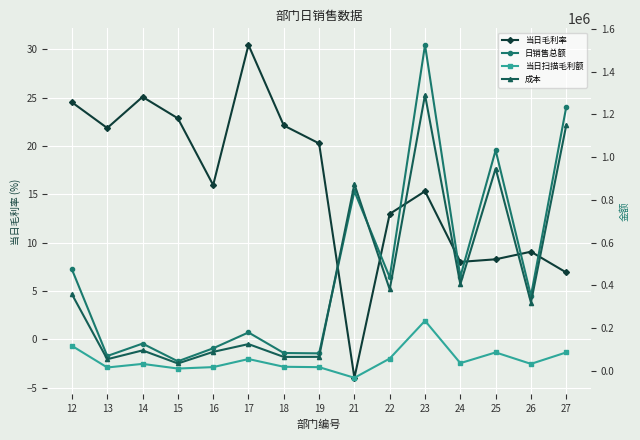

How many values in the 成本 series are below 318790?

7